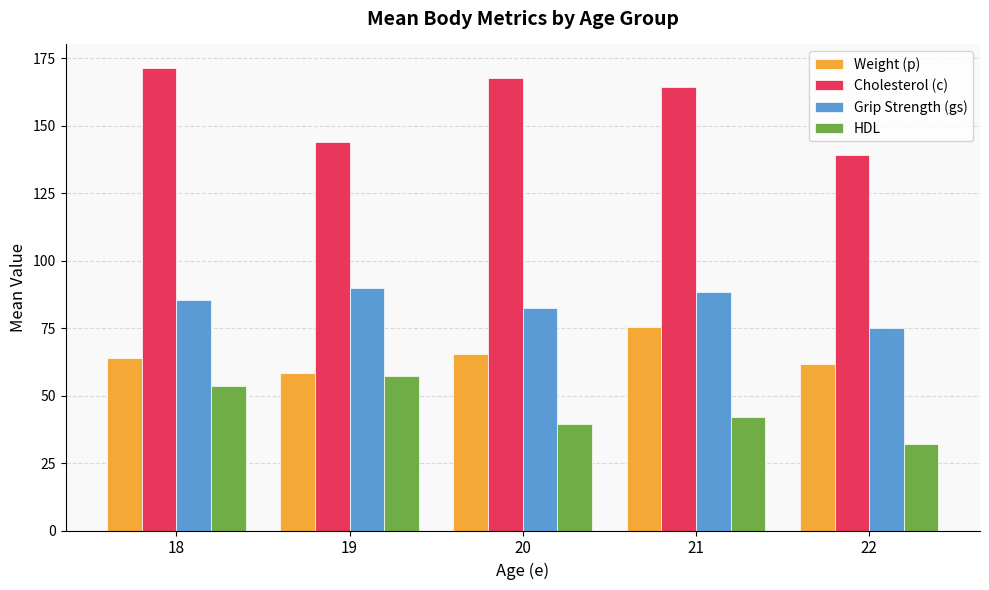

What is the spread (max minus min) of values at 20?

128.3